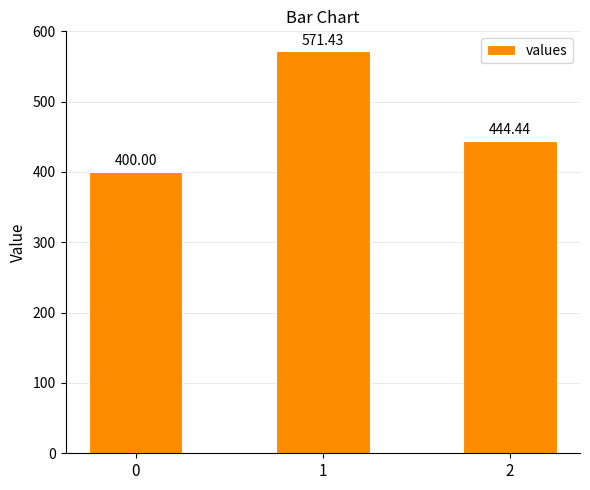

What is the sum of the values at 0 and 1?

971.4